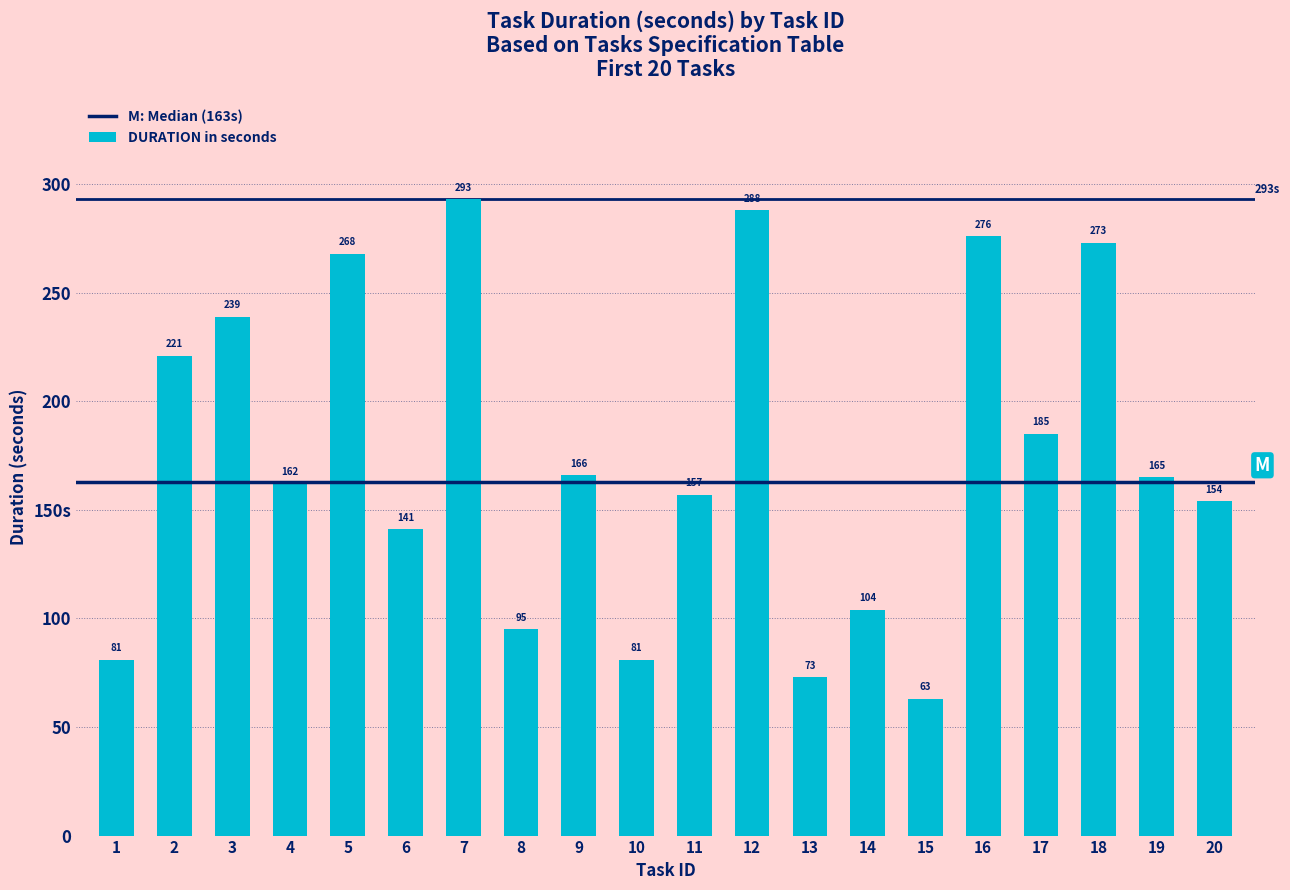

What is the difference between the values at 9 and 2?

55